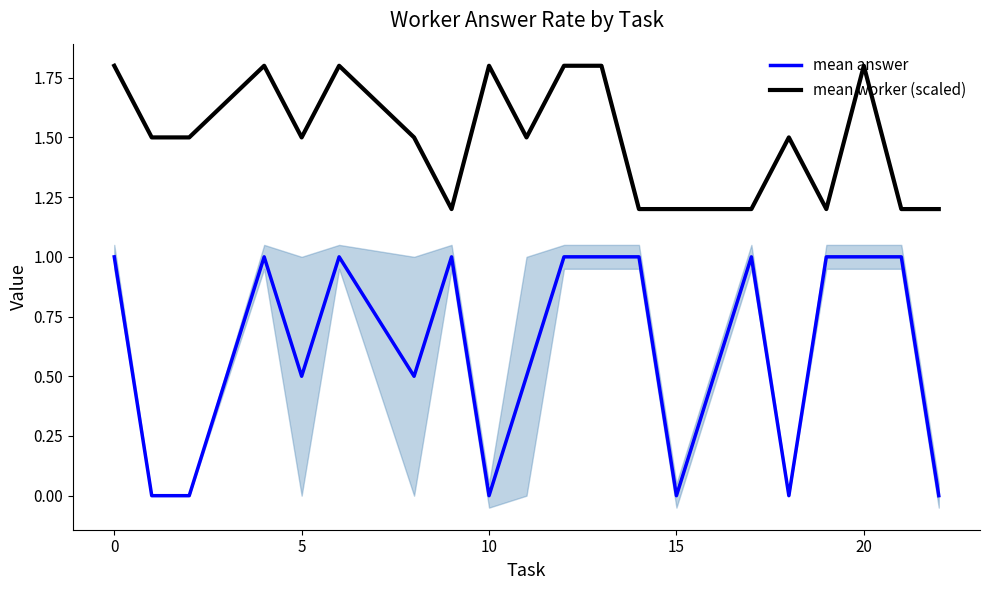

Does the chart display data point markers on the line(s)?

No